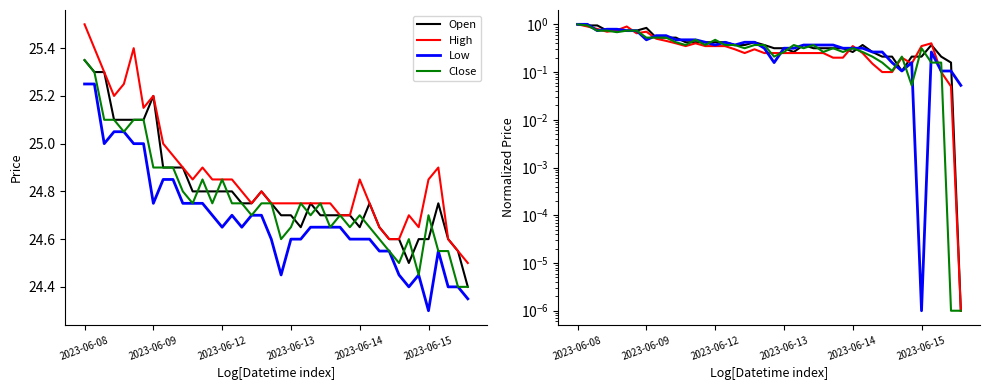

The value of Close at 24 is 0.4. True or false?

True